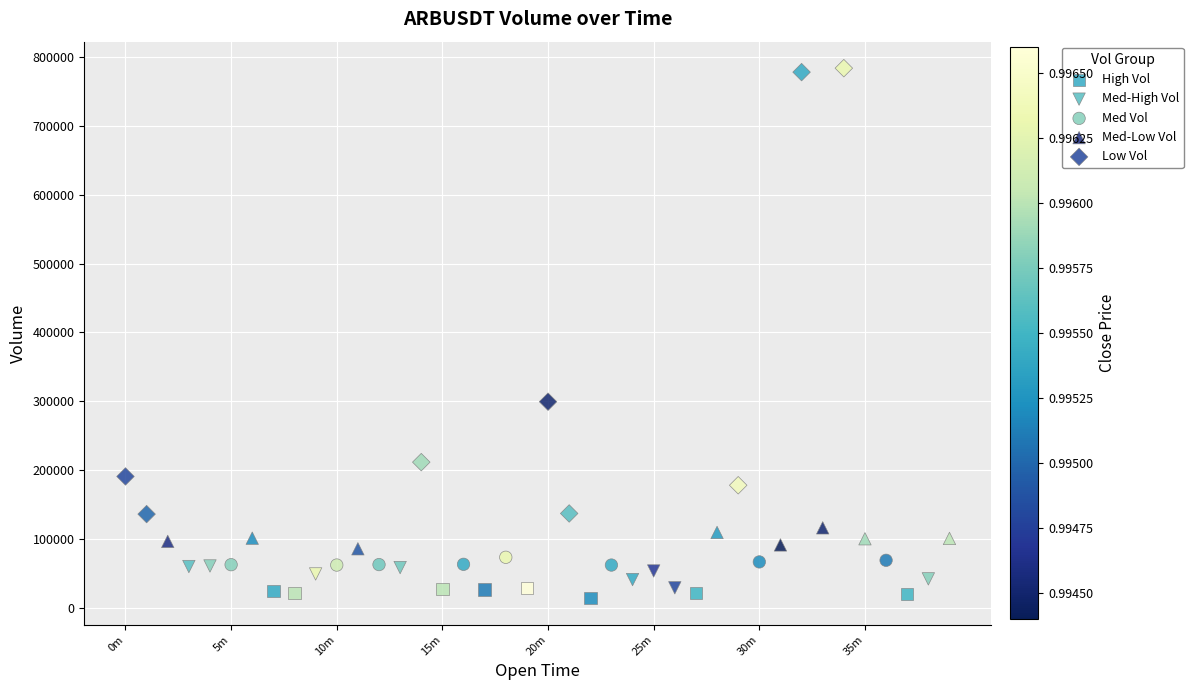

Which series contains the lowest Y value?

High Vol